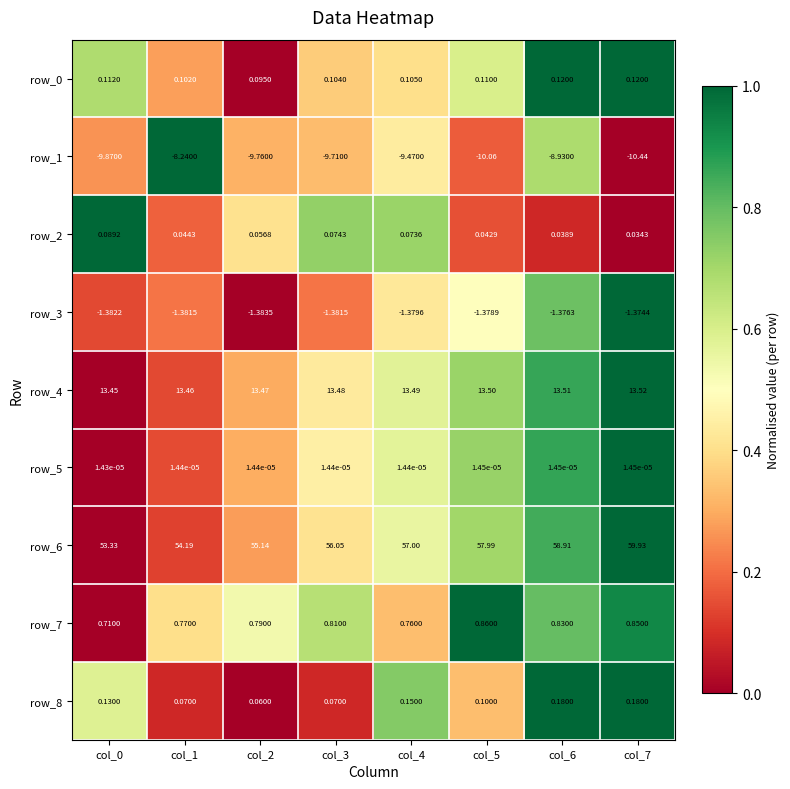

Is the value of row_2 at col_0 greater than the value of row_1 at col_3?

Yes